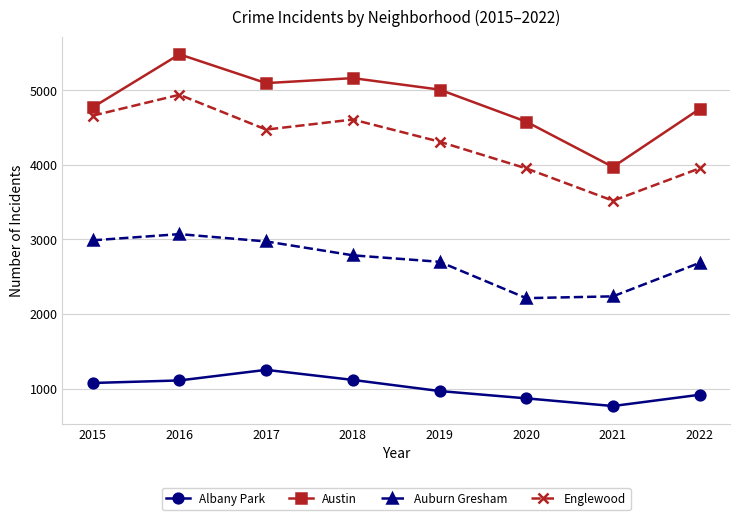

What is the spread (max minus min) of values at 2022?

3831